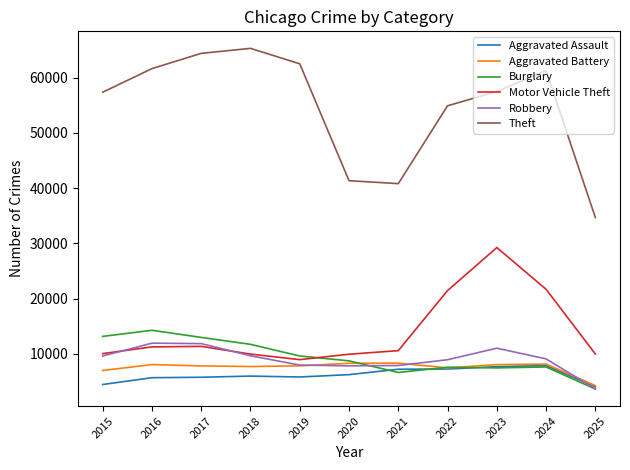

True or false: Theft and Aggravated Assault intersect in this chart.

False